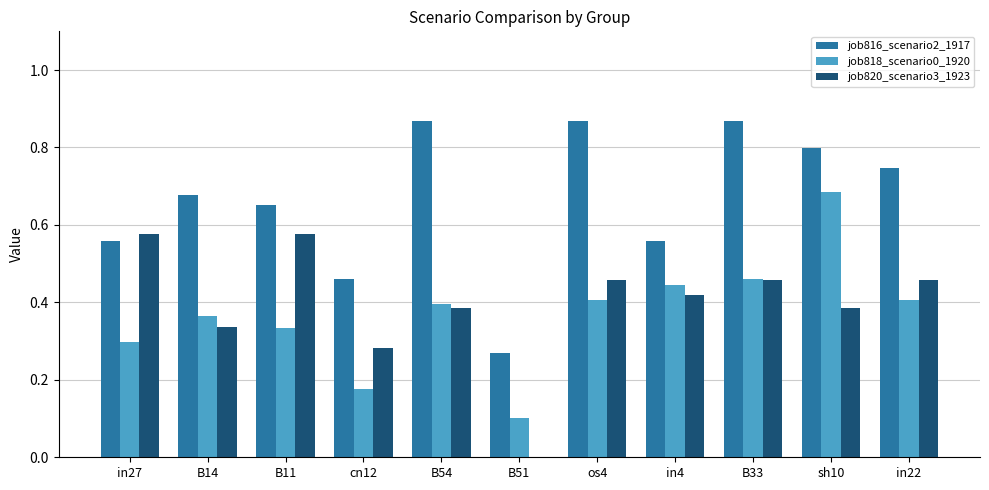

The value of job818_scenario0_1920 at B51 is 0.0. True or false?

False